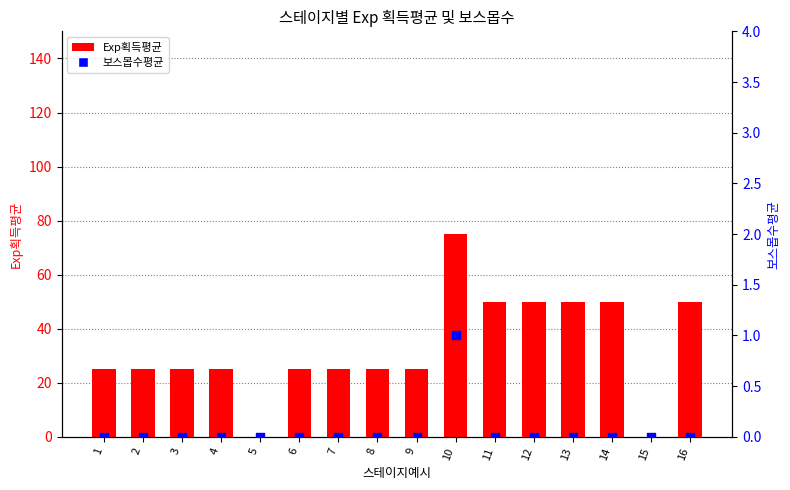

Which series has the largest total across all categories?

Exp획득평균